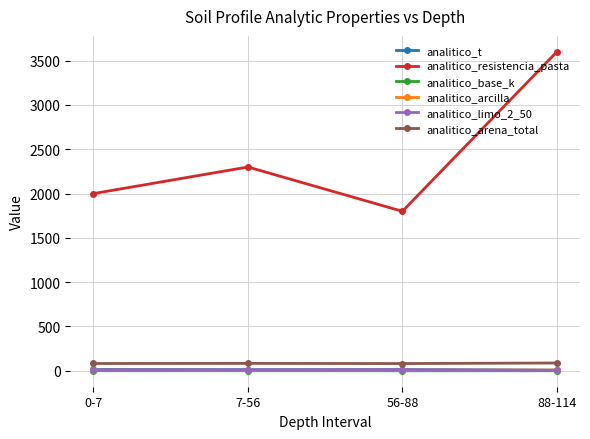

Which series changed the most between 7-56 and 88-114?

analitico_resistencia_pasta